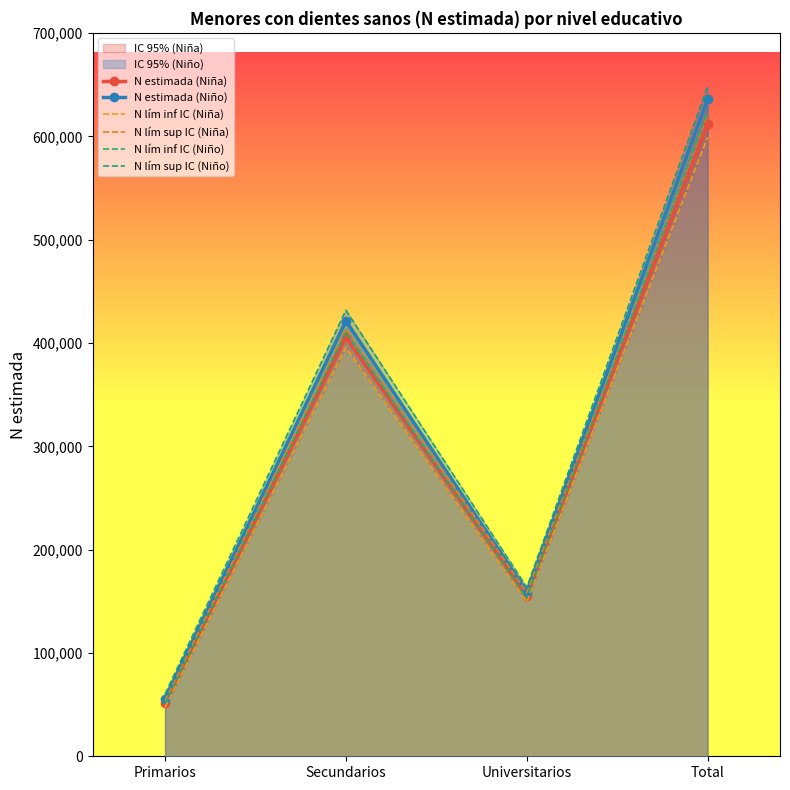

True or false: N lím sup IC (Niño) and N lím inf IC (Niño) cross at least once.

False